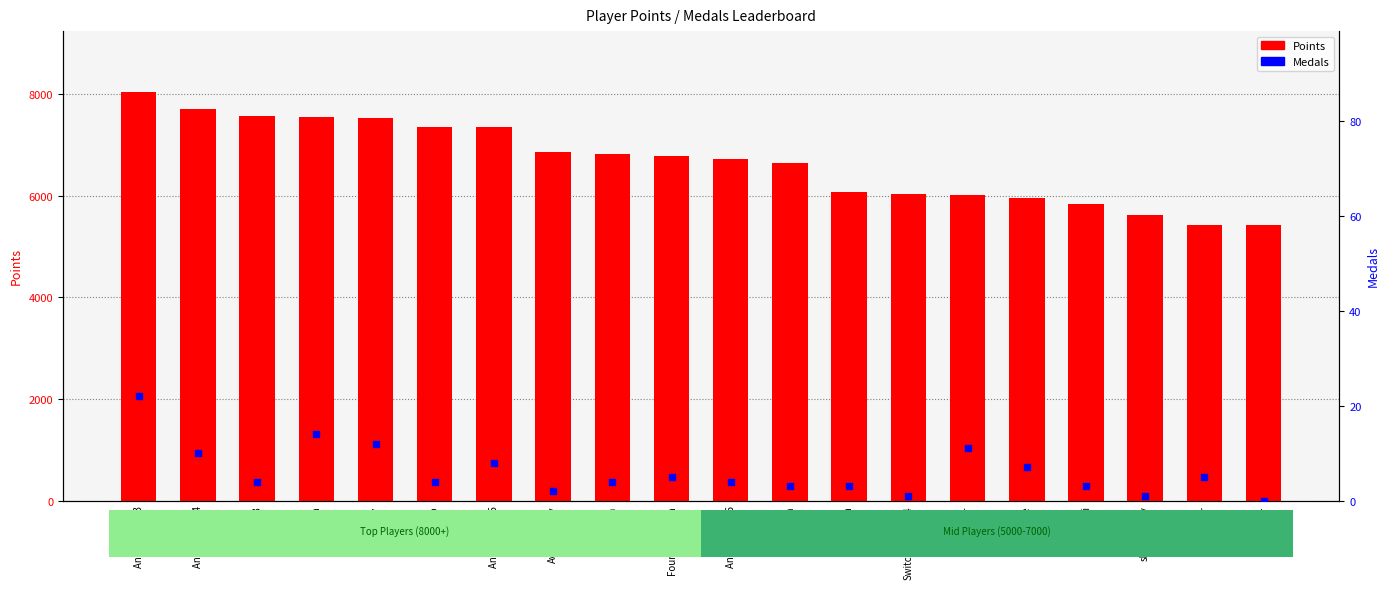

Which series contains the lowest Y value?

Medals